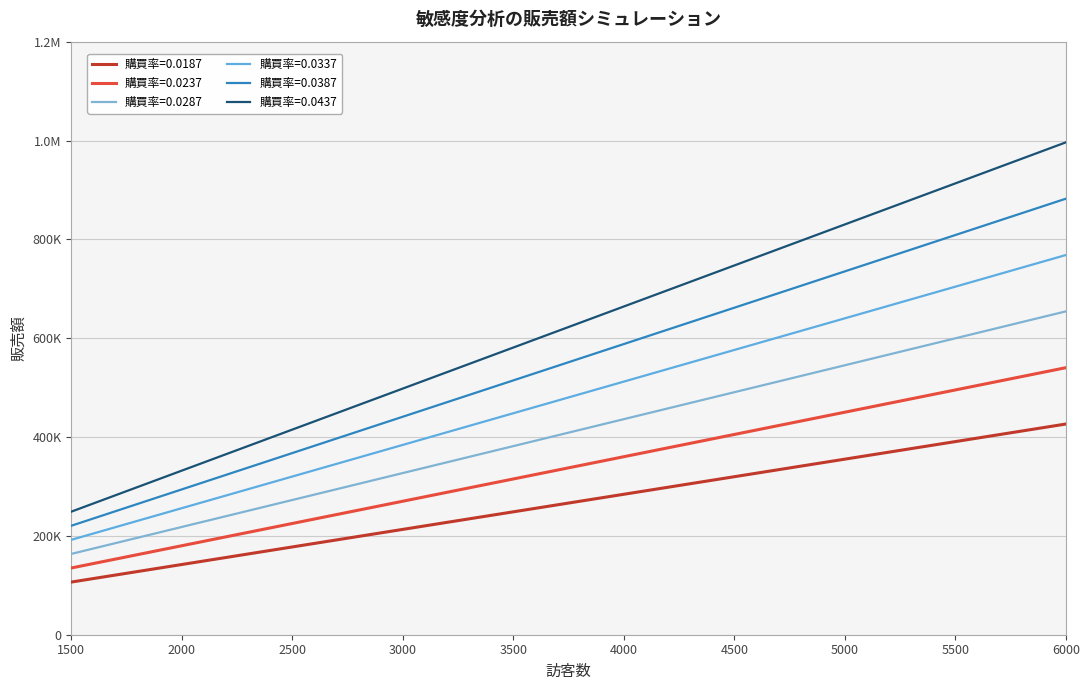

What is the difference between the second highest and second lowest values in the 購買率=0.0287 series?

381710